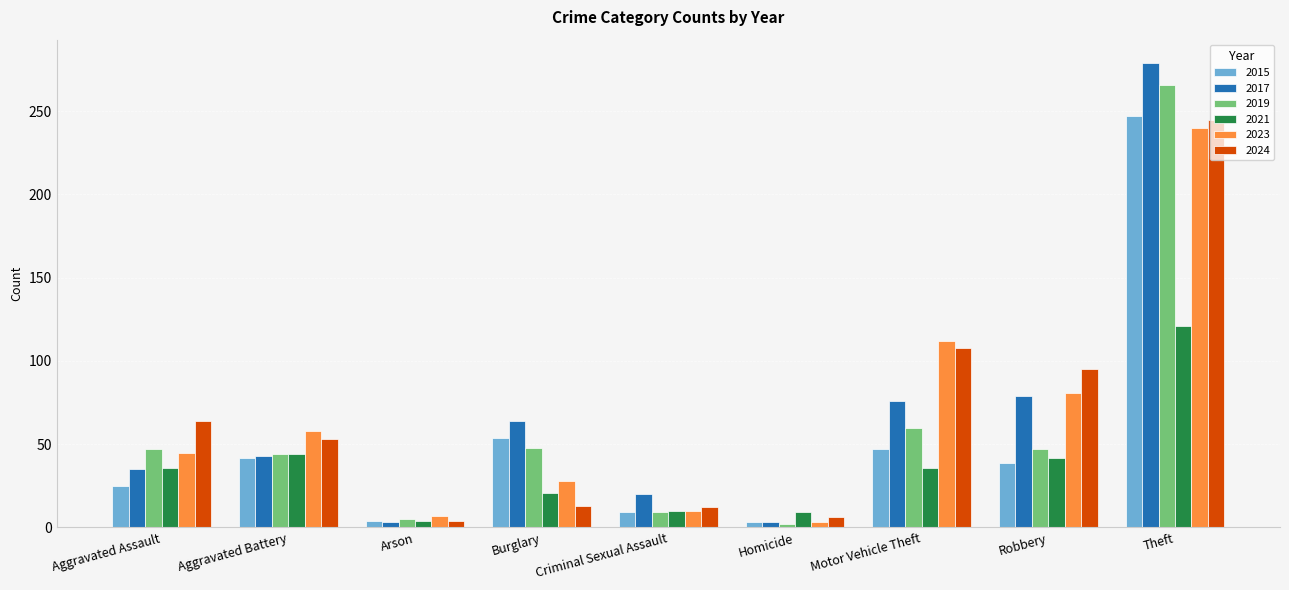

What is the approximate value of 2024 at Aggravated Assault, to the nearest 5?

65